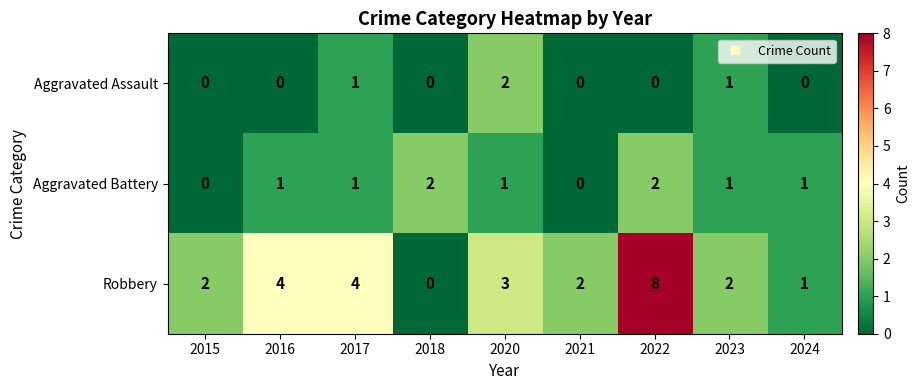

True or false: Aggravated Assault has a value of 0 at 2015.

True